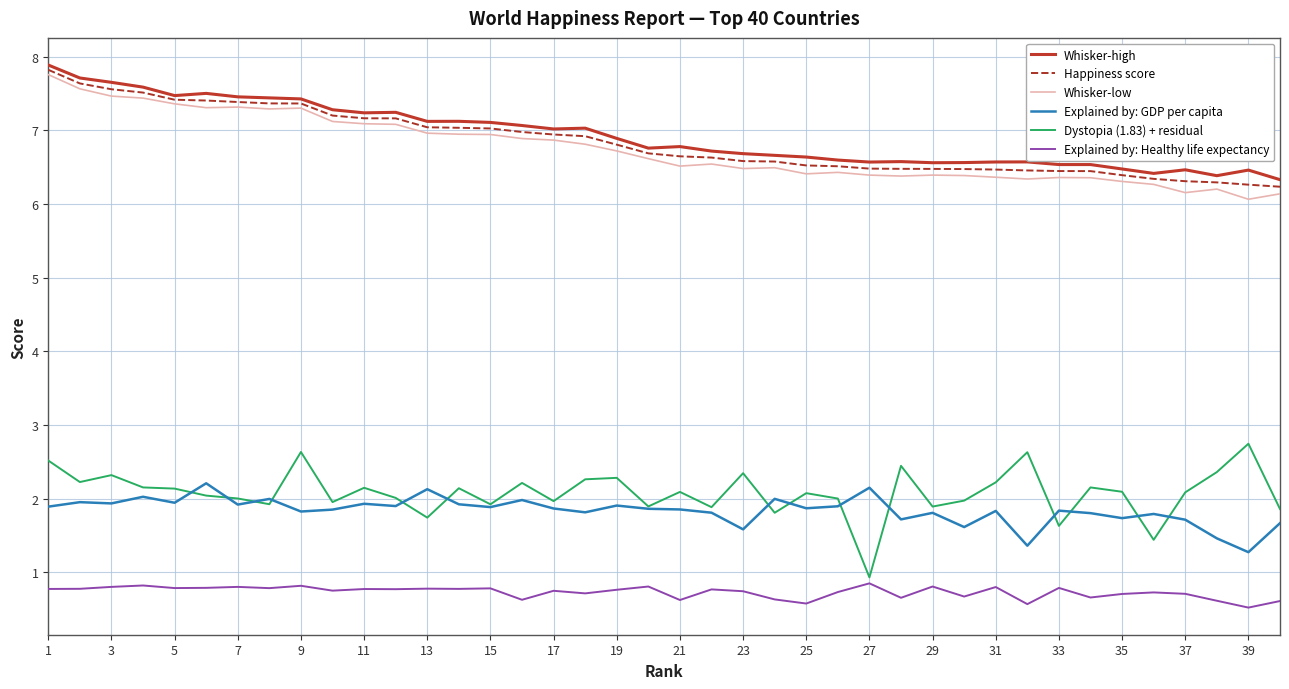

How many distinct data groups are displayed?

6